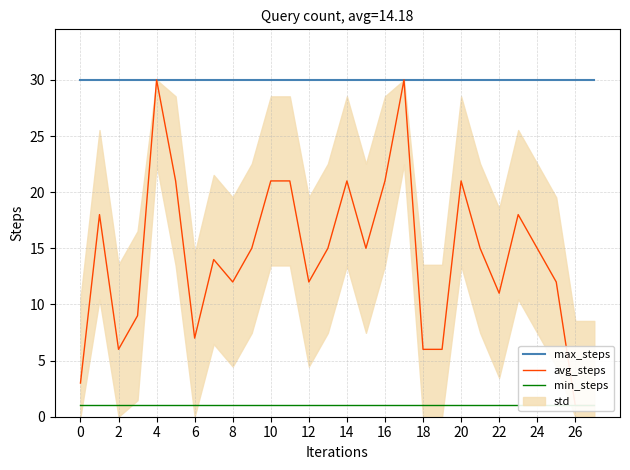

Does the chart have visible grid lines?

Yes